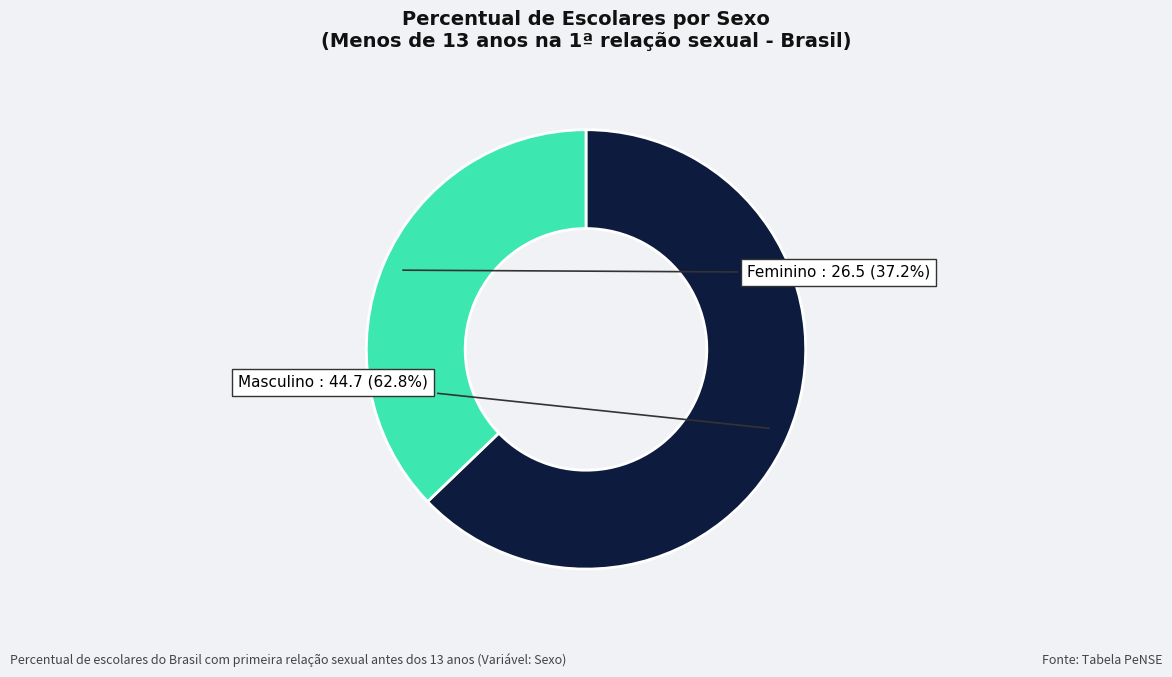

How many slices are in this pie chart?

2